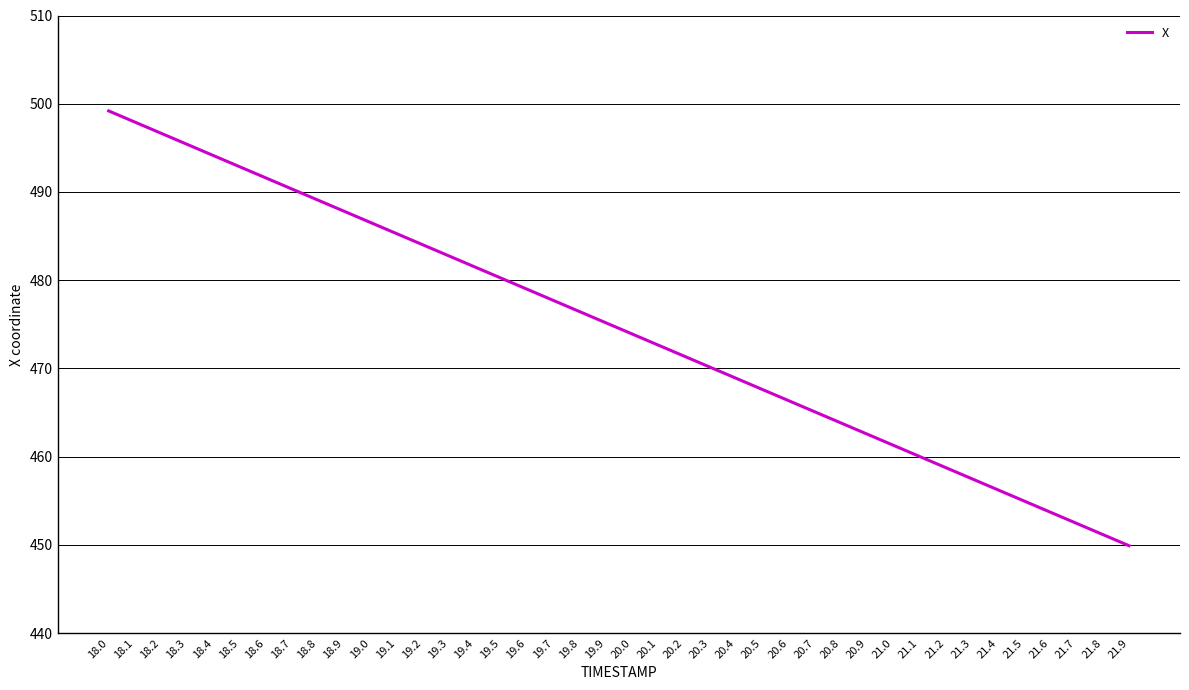

Between 18.6 and 18.4, which is larger?

18.4